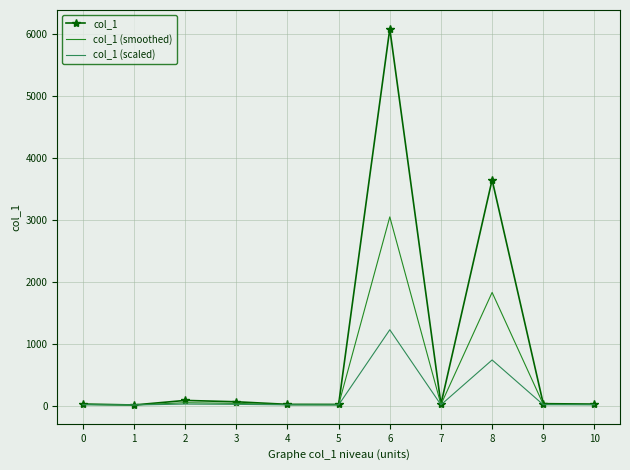

What is the smallest value displayed?

9.1